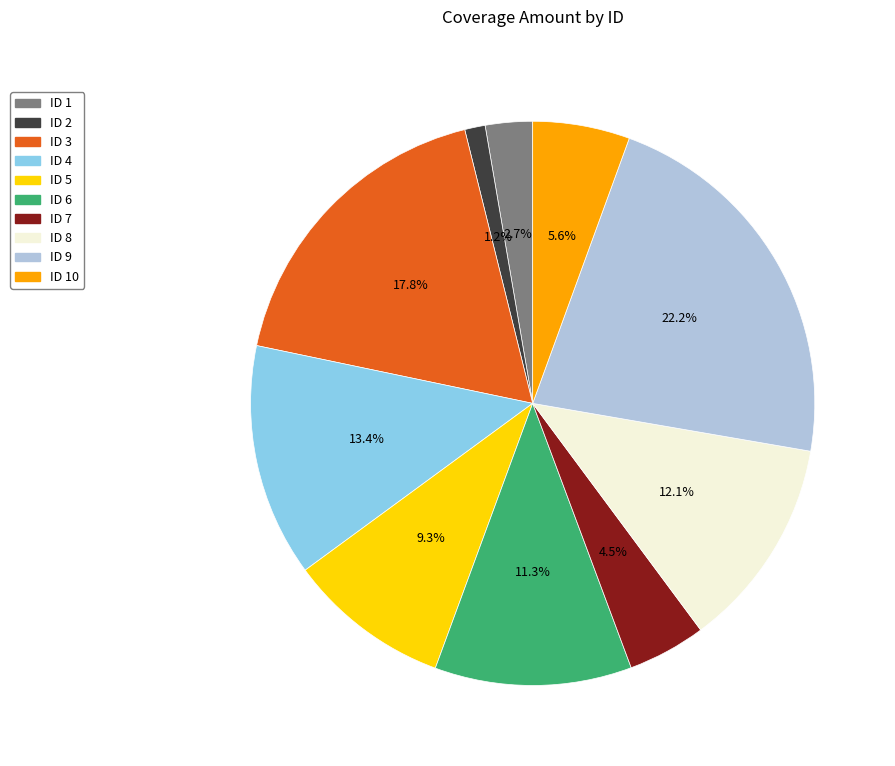

Does any single category account for the majority?

No